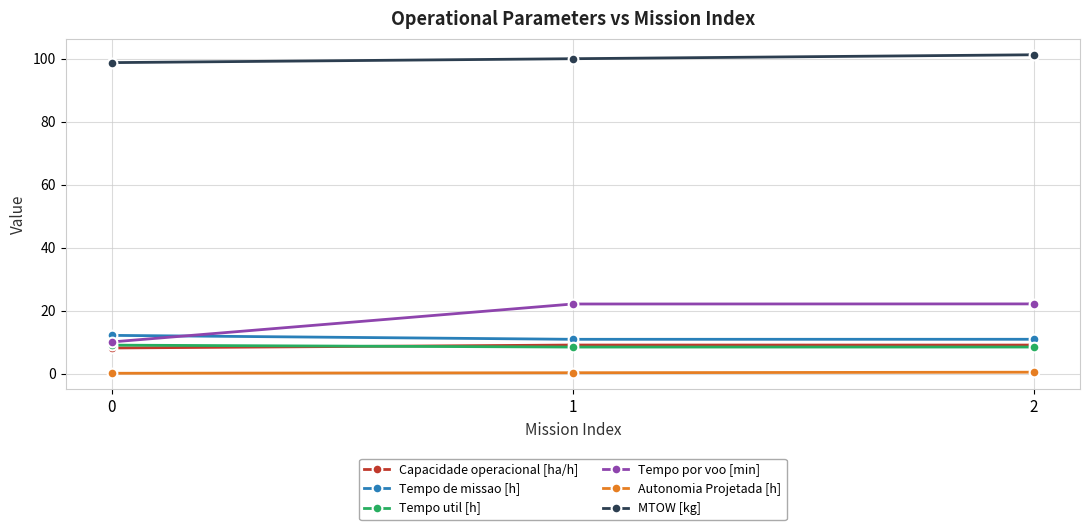

How many lines are shown in the chart?

6